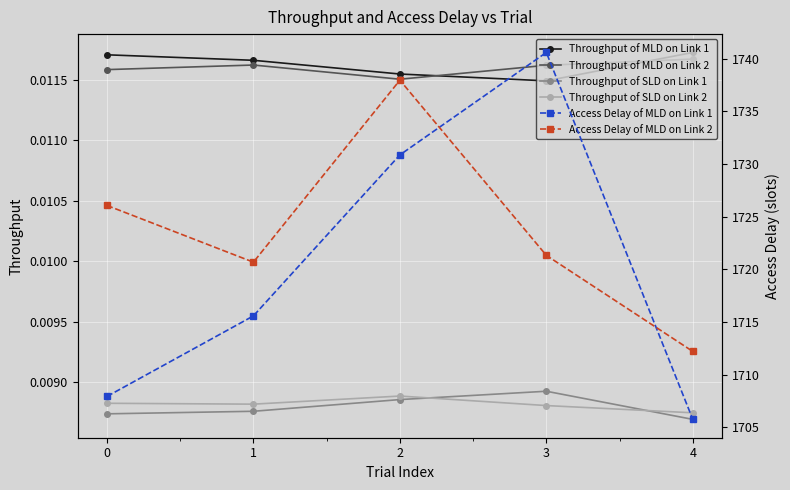

List the series in order of their peak value, lowest first.

Throughput of SLD on Link 2, Throughput of SLD on Link 1, Throughput of MLD on Link 2, Throughput of MLD on Link 1, Access Delay of MLD on Link 2, Access Delay of MLD on Link 1